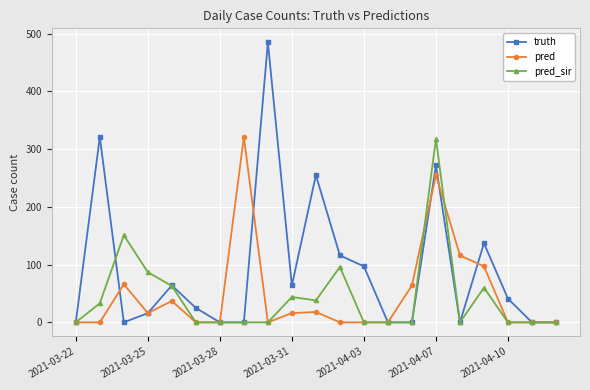

Which series has the largest total across all categories?

truth